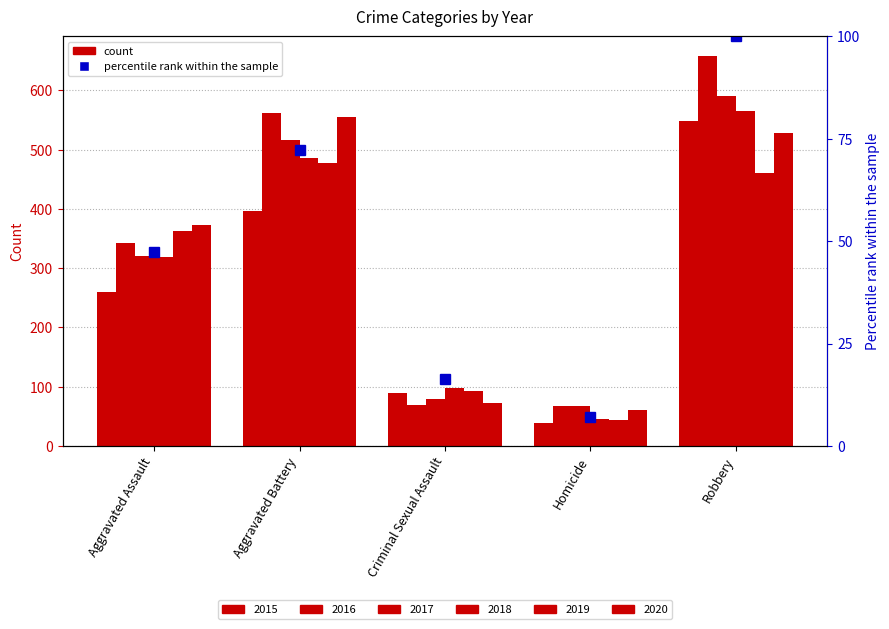

Reading left to right, transcribe all the data shown in this chart.

2015: Aggravated Assault=259	Aggravated Battery=396	Criminal Sexual Assault=90	Homicide=39	Robbery=548
2016: Aggravated Assault=343	Aggravated Battery=562	Criminal Sexual Assault=69	Homicide=67	Robbery=658
2017: Aggravated Assault=321	Aggravated Battery=516	Criminal Sexual Assault=79	Homicide=68	Robbery=591
2018: Aggravated Assault=319	Aggravated Battery=486	Criminal Sexual Assault=97	Homicide=46	Robbery=565
2019: Aggravated Assault=363	Aggravated Battery=478	Criminal Sexual Assault=93	Homicide=43	Robbery=460
2020: Aggravated Assault=372	Aggravated Battery=555	Criminal Sexual Assault=73	Homicide=61	Robbery=528